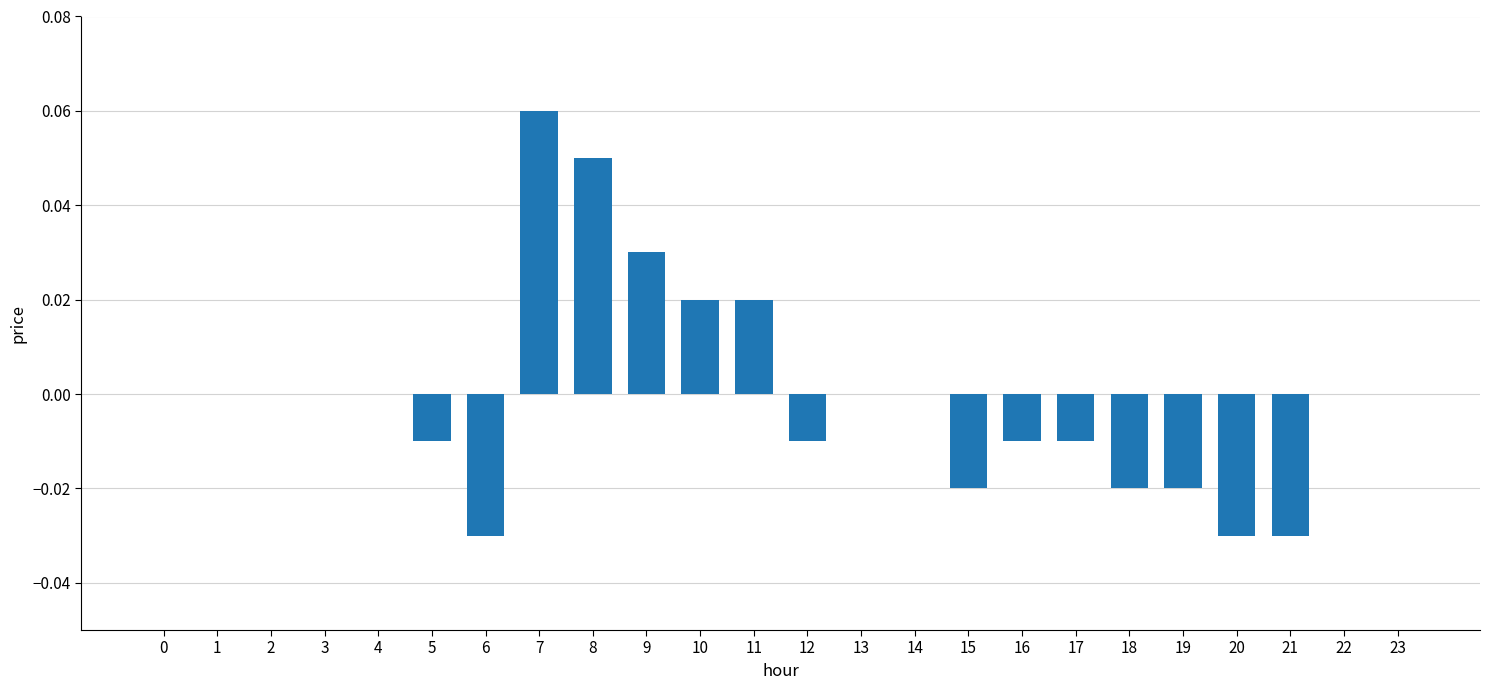

Which has a higher value, 19 or 6?

19